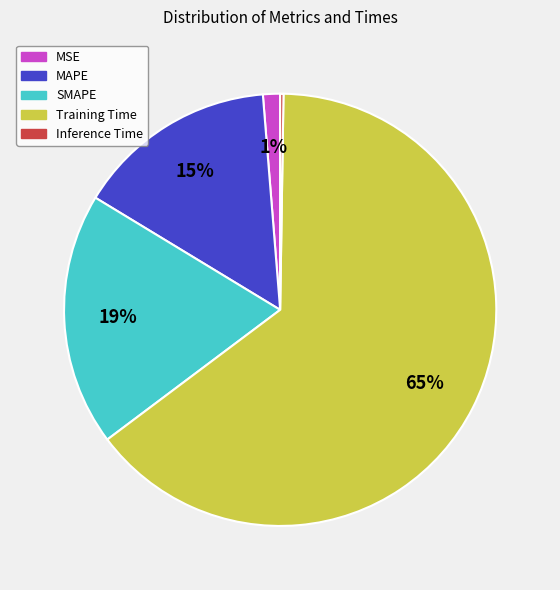

What percentage is the MSE slice, to the nearest percent?

1%